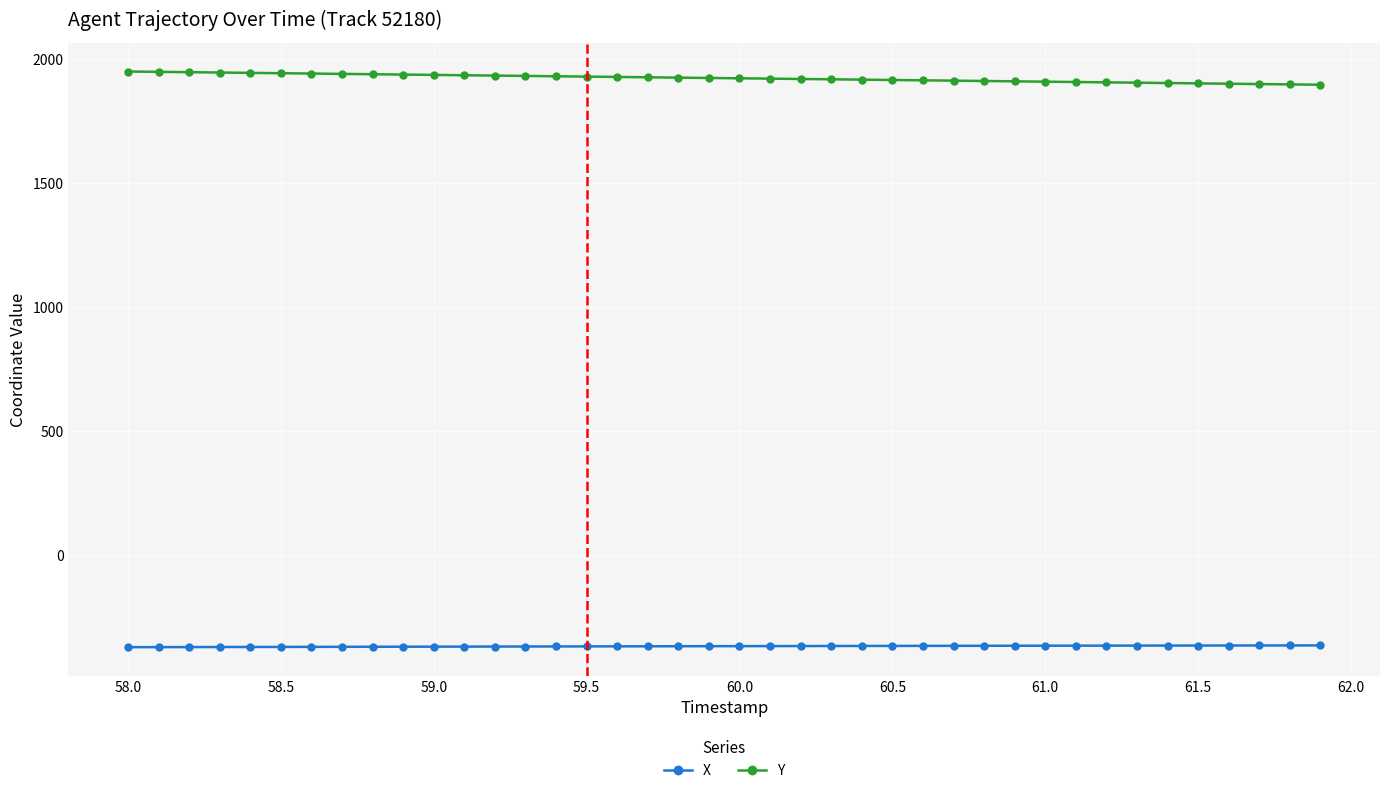

At how many categories does at least one series exceed 1862?

40